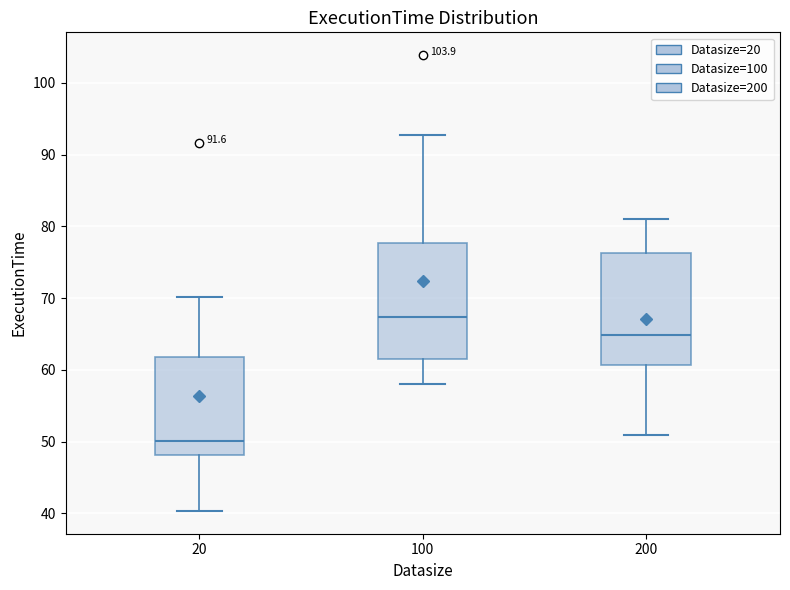

Which box's median line is the lowest?

20